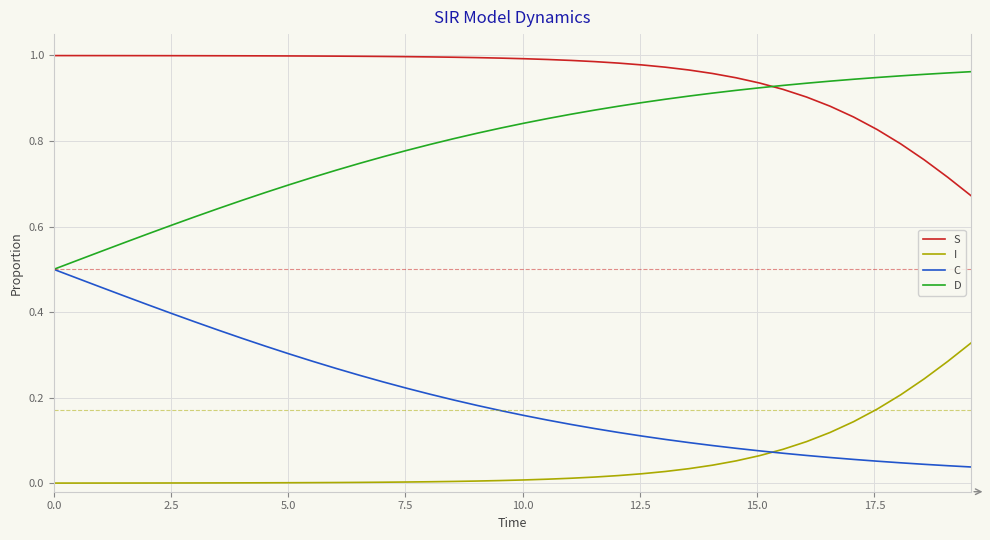

What are all the series names shown in the legend?

S, I, C, D